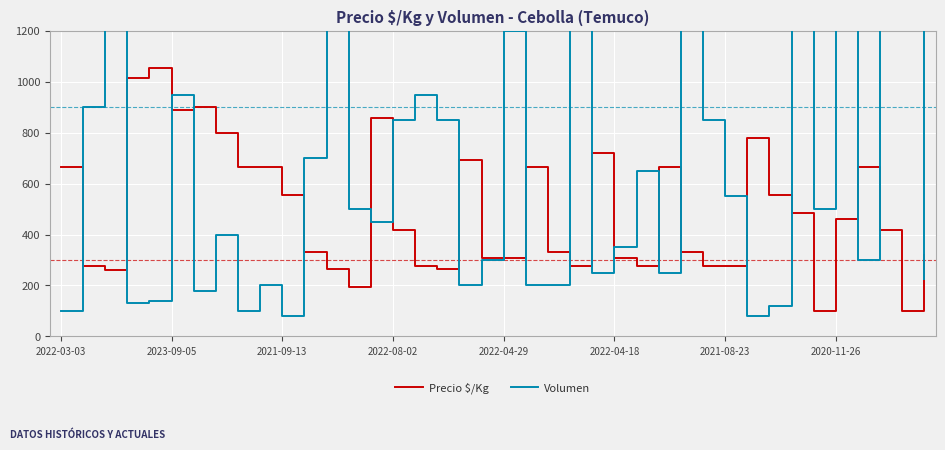

How many intersections are there between Precio $/Kg and Volumen?

20